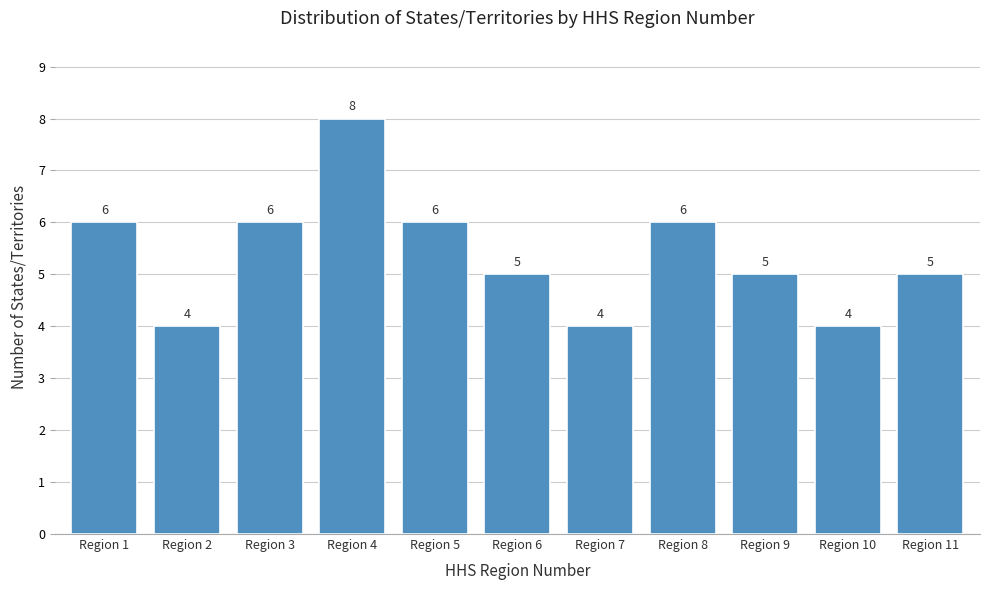

Reading right to left, list all the values displayed in this chart.

5	4	5	6	4	5	6	8	6	4	6